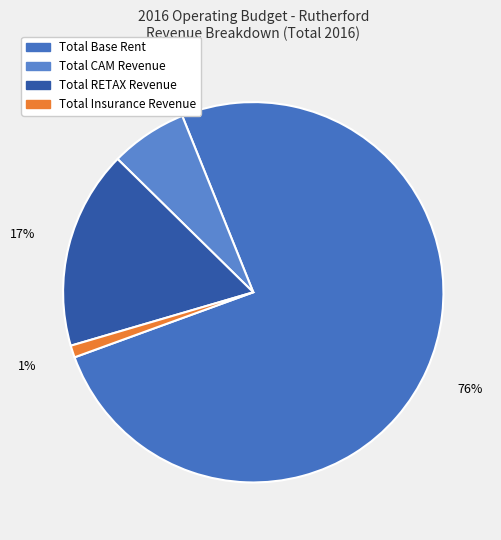

To the nearest percent, what portion does Total CAM Revenue represent?

7%